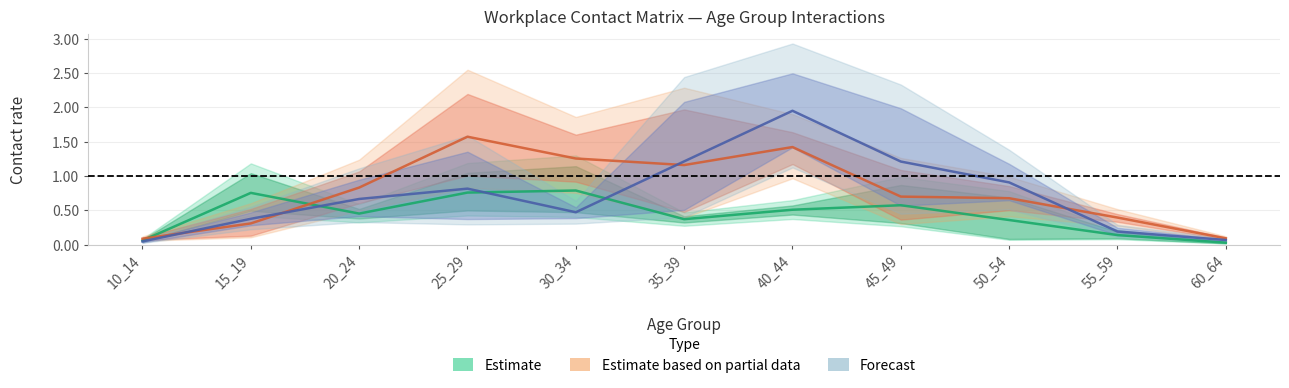

At which label is Estimate based on partial data closest to 0?

10_14